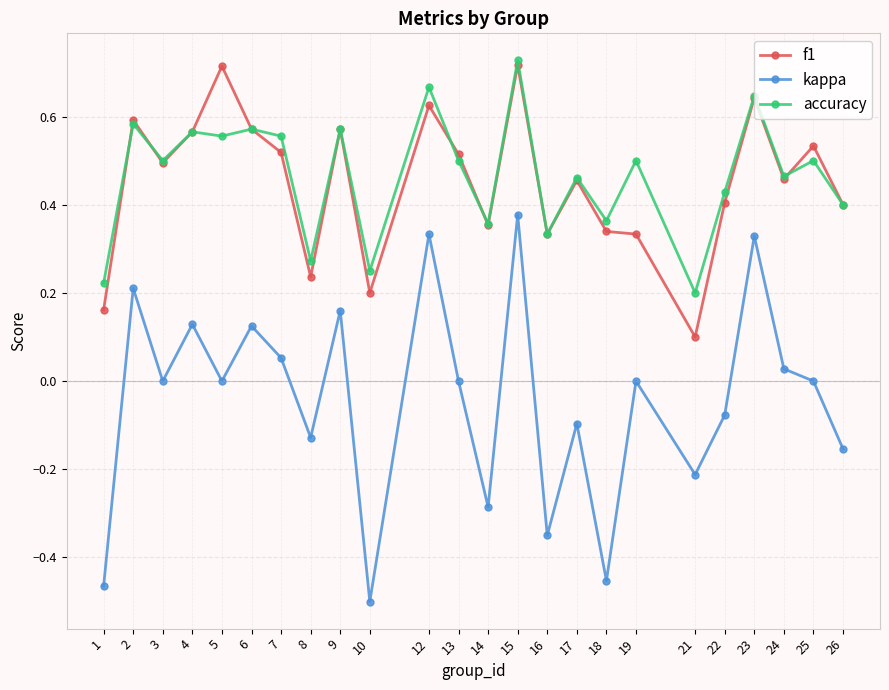

In kappa, how many points are lower than both neighbors (excluding endpoints)?

8